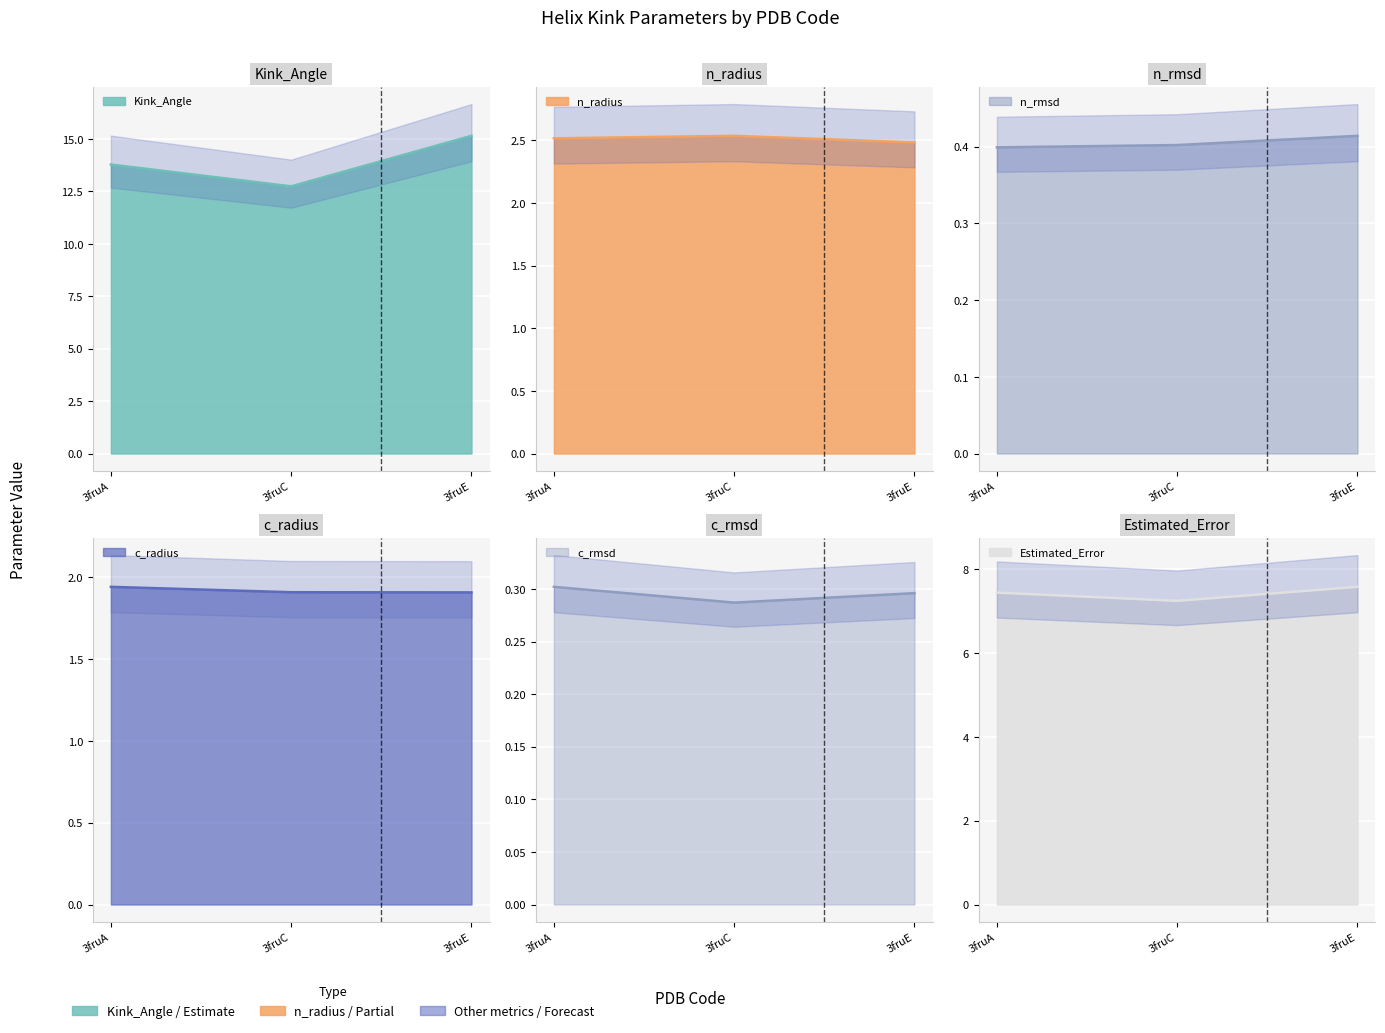

Is the value of c_radius at 3fruE greater than the value of n_rmsd at 3fruC?

Yes